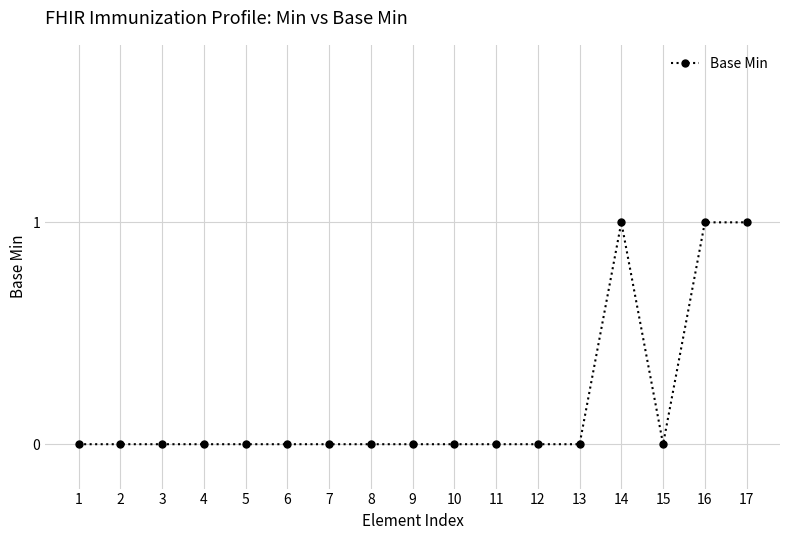

True or false: there are more than 0 points higher than both neighbors.

True